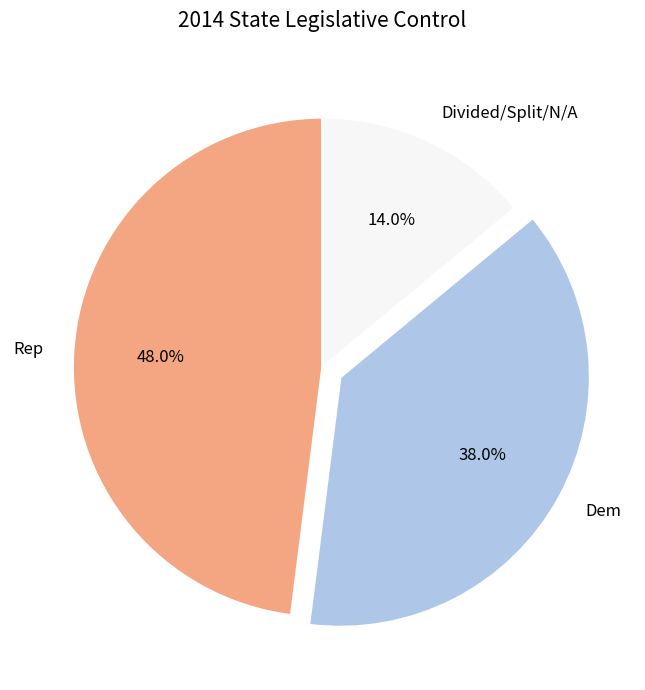

True or false: Rep accounts for 62% of the total.

False